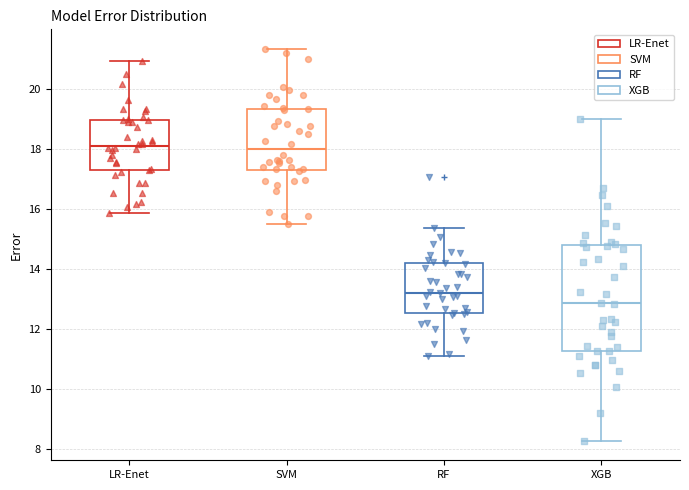

Reading left to right, read every box against the y-axis: the position of its median line, the range the box covers, and the ends of its whiskers. The values are not printed on the chart, so give them approximately, as read against the axis.

LR-Enet: median 18.2, box 17.2 to 19.0, whiskers 15.8 to 21.0
SVM: median 18.0, box 17.4 to 19.4, whiskers 15.6 to 21.4
RF: median 13.2, box 12.6 to 14.2, whiskers 11.2 to 15.4
XGB: median 12.8, box 11.2 to 14.8, whiskers 8.2 to 19.0